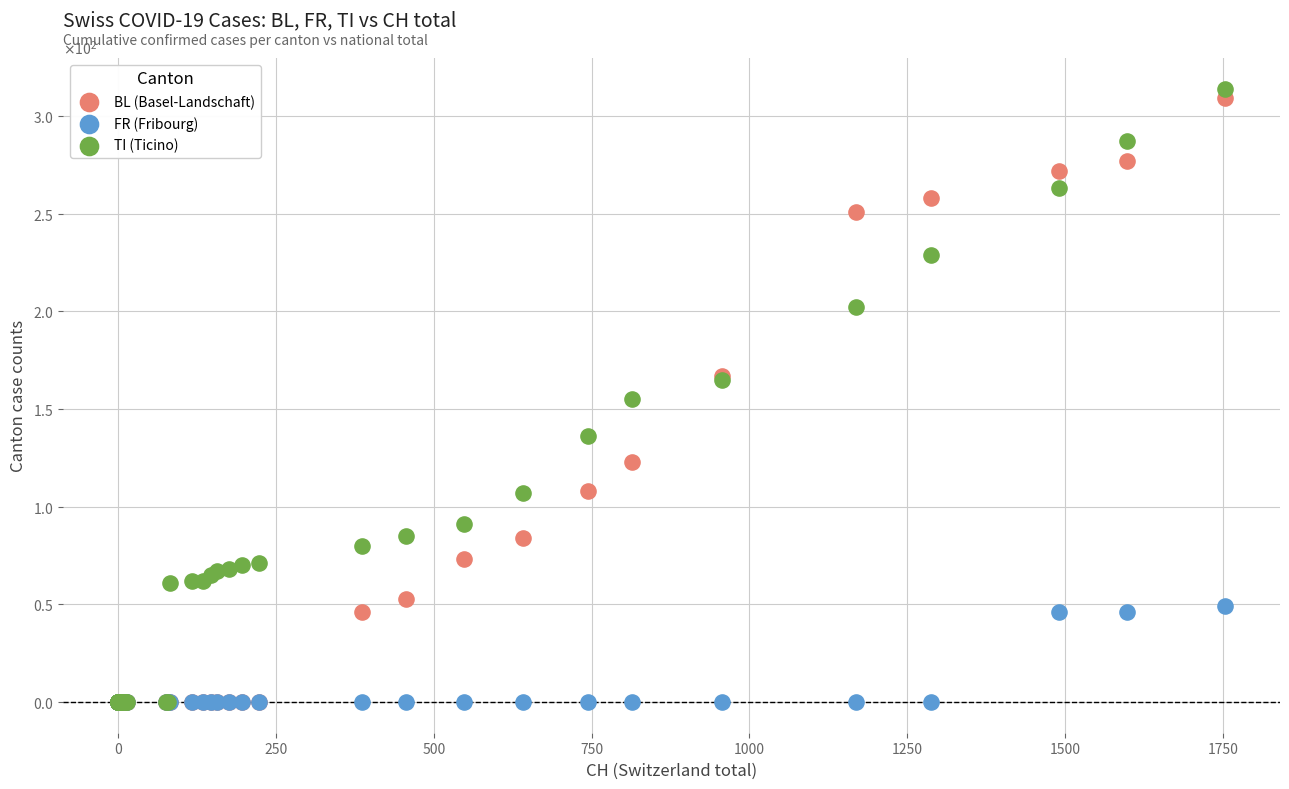

What are all the series names shown in the legend?

BL (Basel-Landschaft), FR (Fribourg), TI (Ticino)